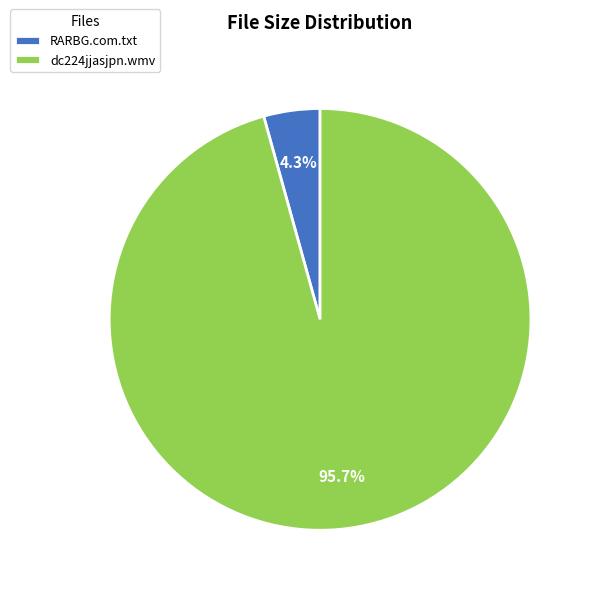

Which has a higher value, dc224jjasjpn.wmv or RARBG.com.txt?

dc224jjasjpn.wmv